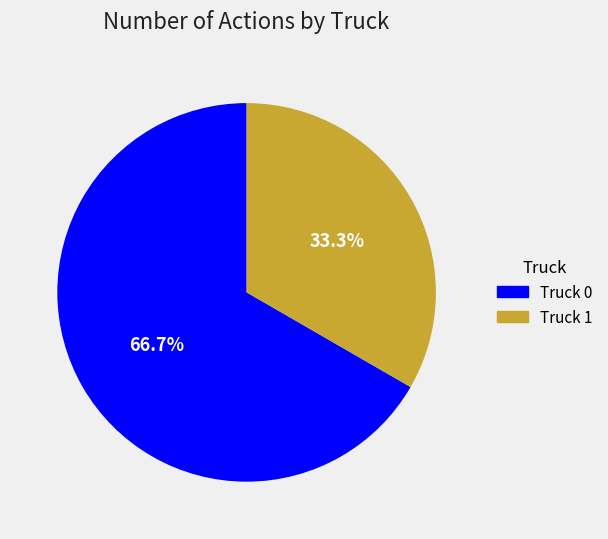

What is the ratio of the value at Truck 0 to the value at Truck 1?

2.0